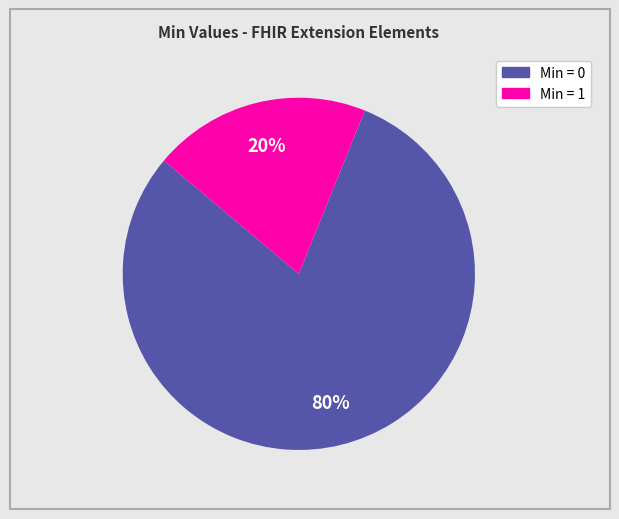

Does any single category account for the majority?

Yes